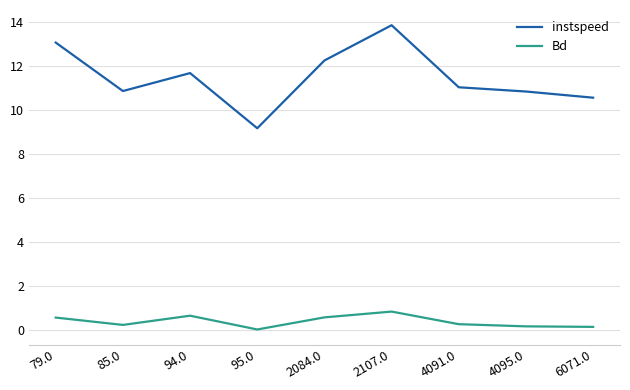

Is the value of Bd at 4095.0 greater than the value of instspeed at 4095.0?

No